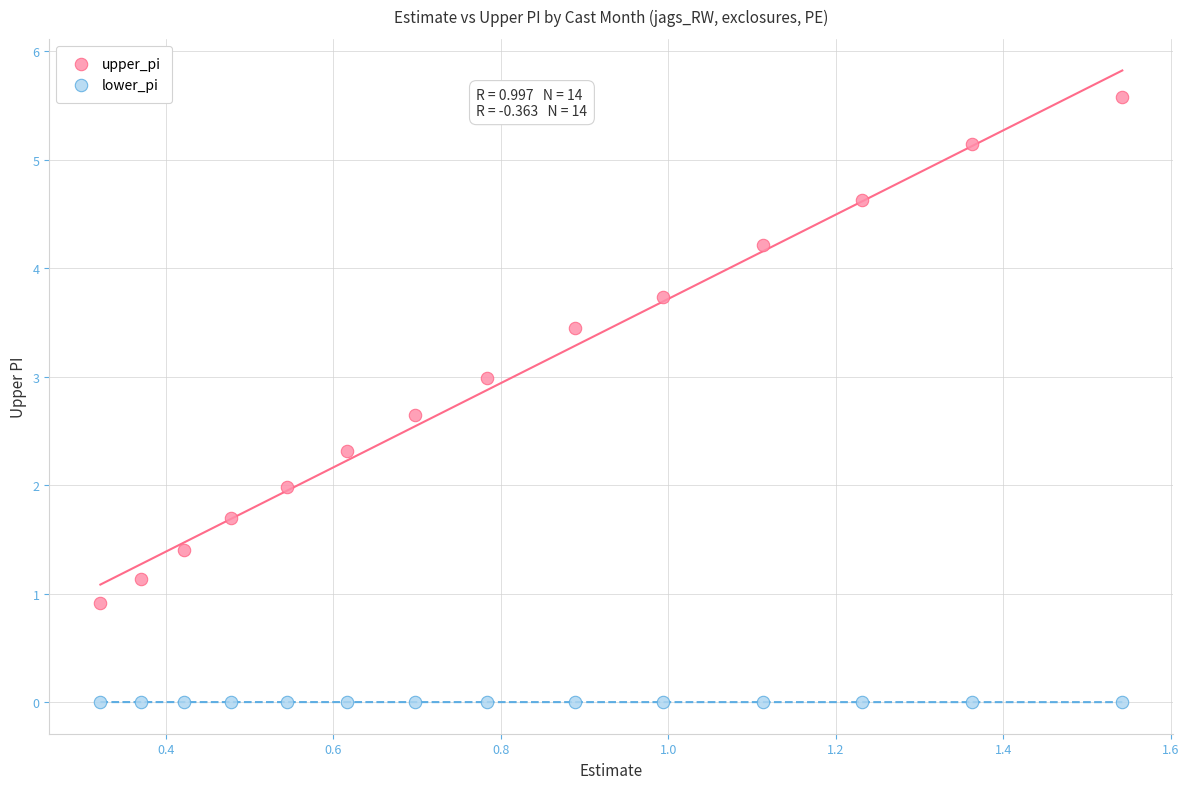

Which series has the largest Y range (max minus min)?

upper_pi